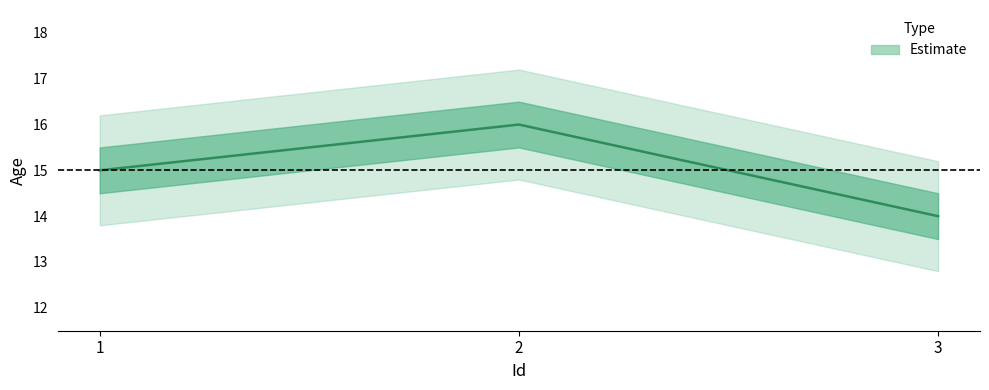

How many lines are shown in the chart?

1